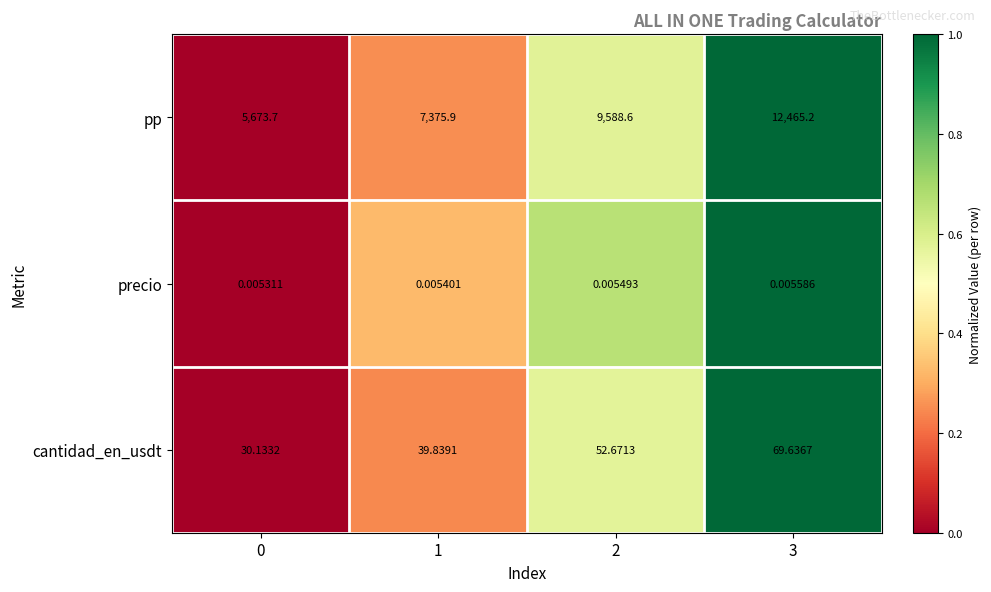

Between 1 and 3, which series saw the biggest shift?

pp